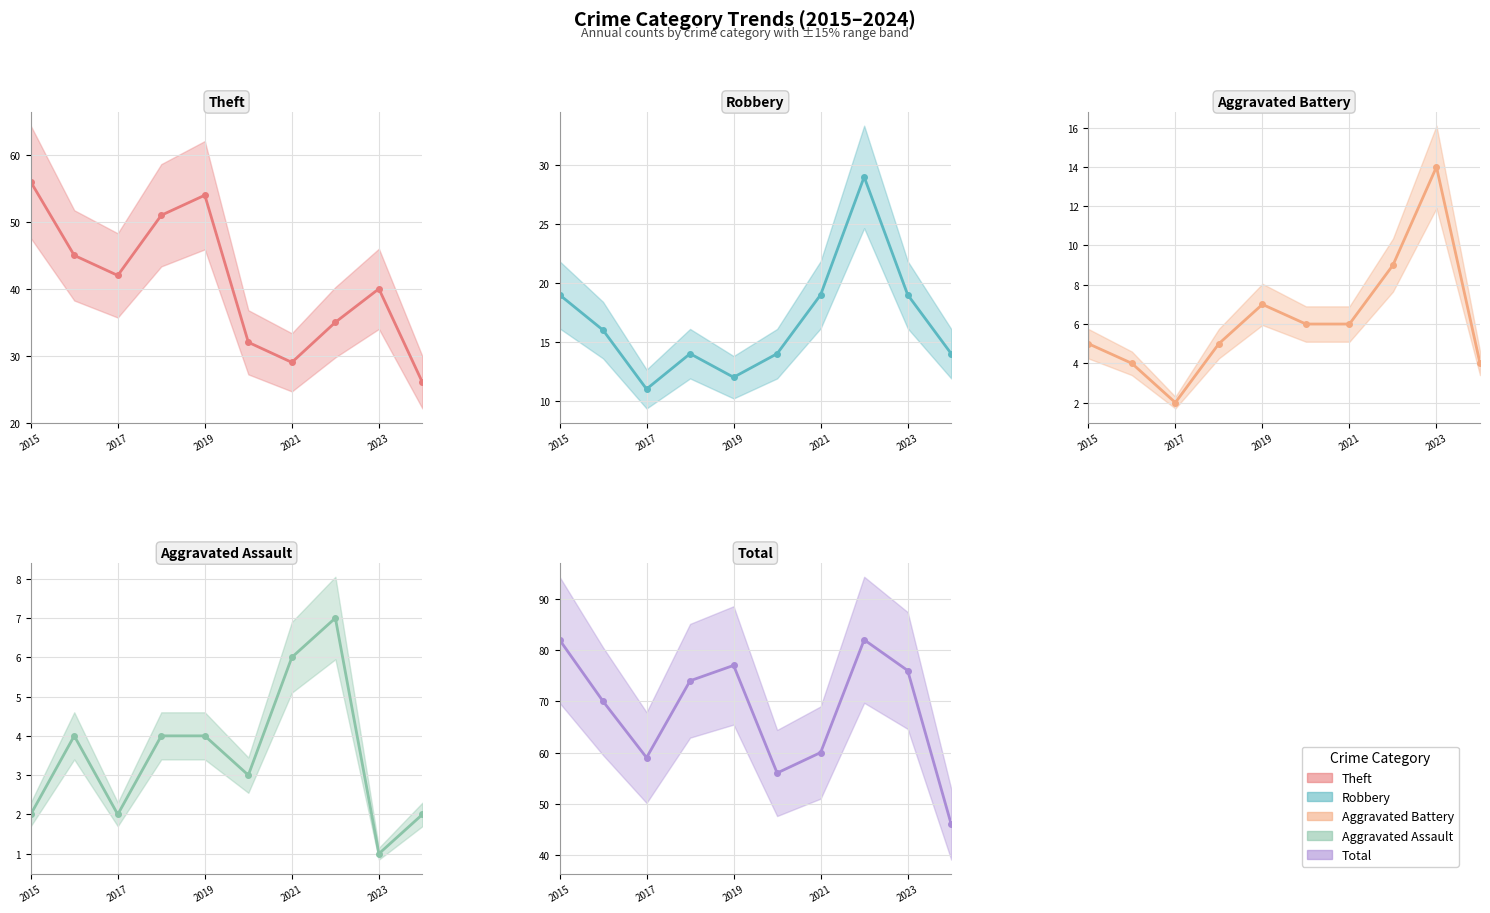

True or false: Aggravated Battery (actual) has a value of 2 at 2017.

False